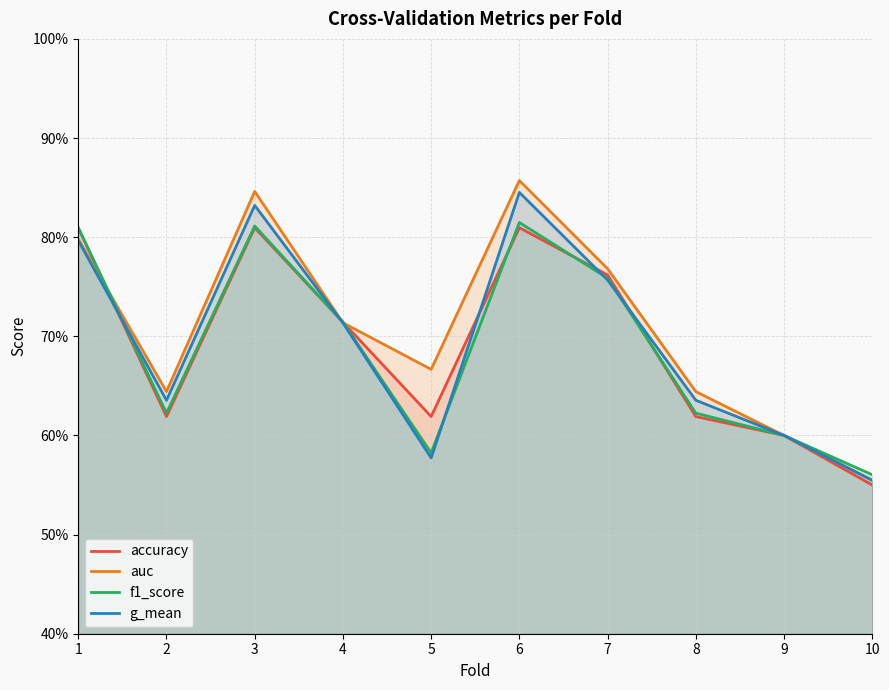

What is the highest value of the g_mean series?

0.8